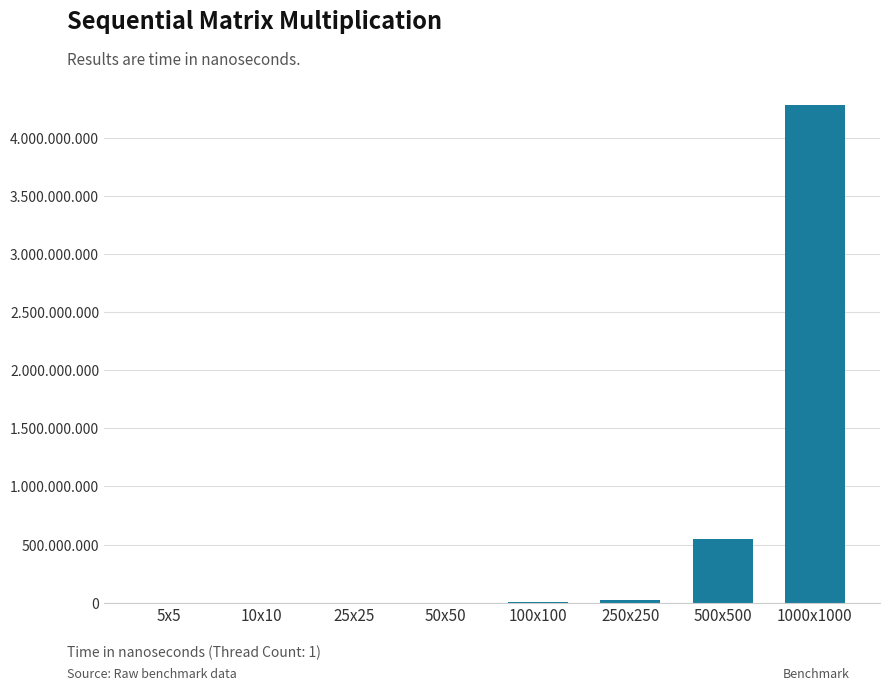

What is the average value?

606365538